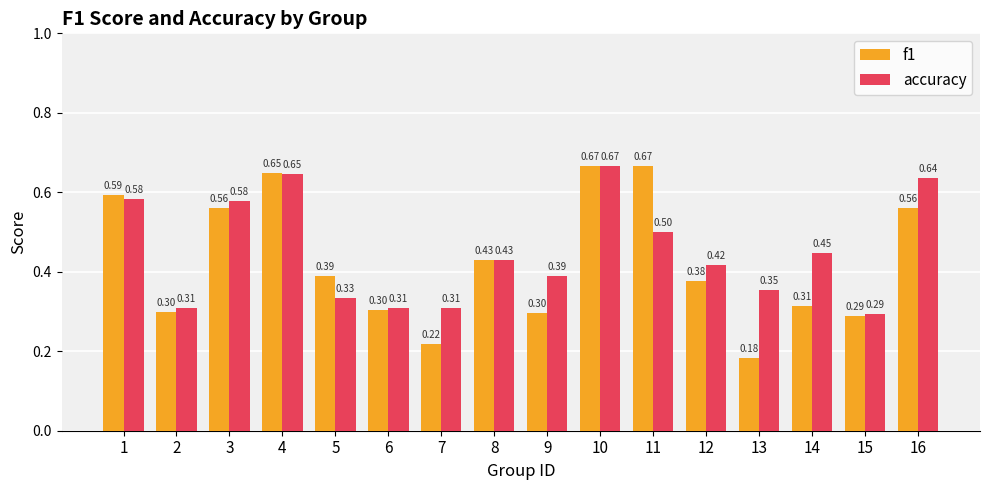

What is the difference between the maximum and minimum values in the f1 series?

0.5